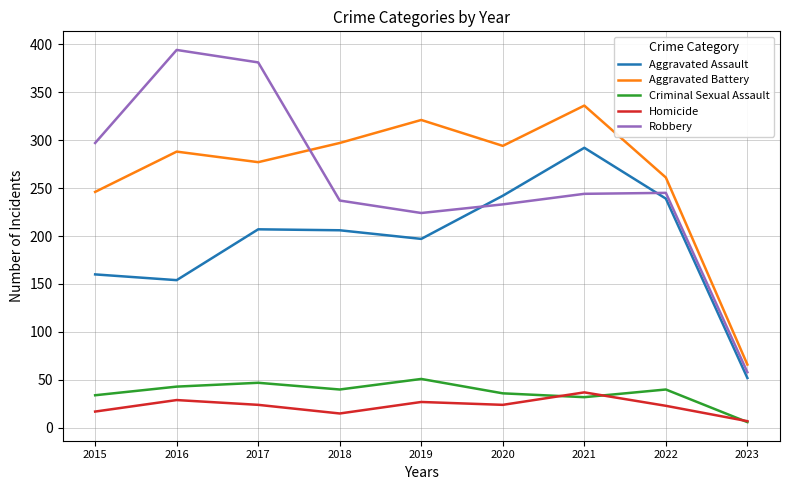

What value does the Aggravated Battery series have at 2015?

246